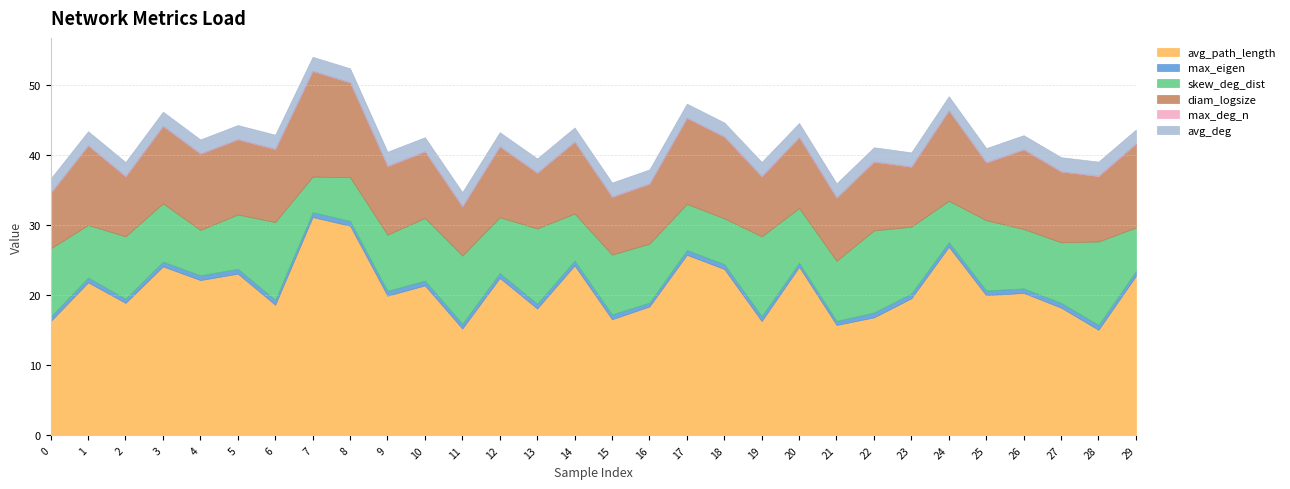

True or false: skew_deg_dist has a value of 5.6 at 26.

False